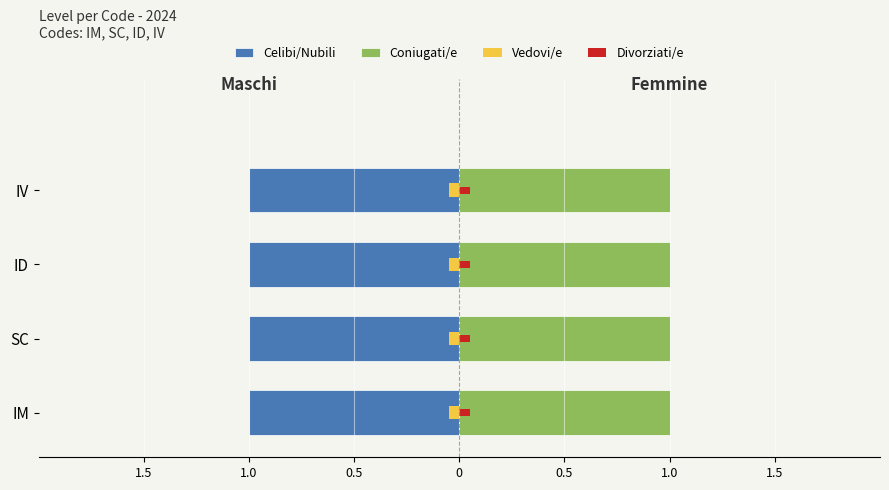

Rank the series by their maximum value, from highest to lowest.

Celibi/Nubili, Coniugati/e, Vedovi/e, Divorziati/e